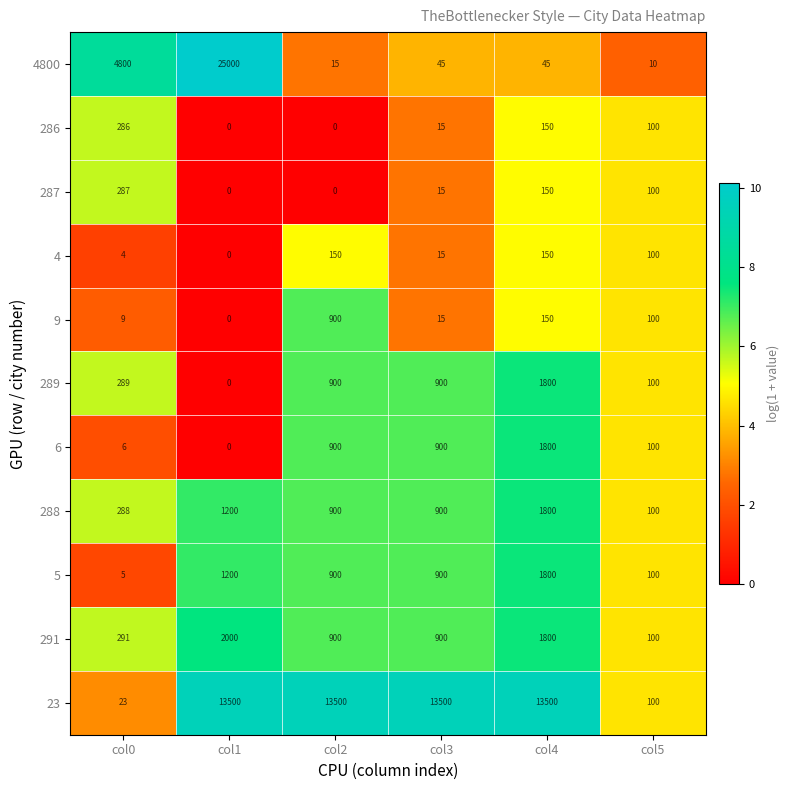

Which series has the largest total across all categories?

23